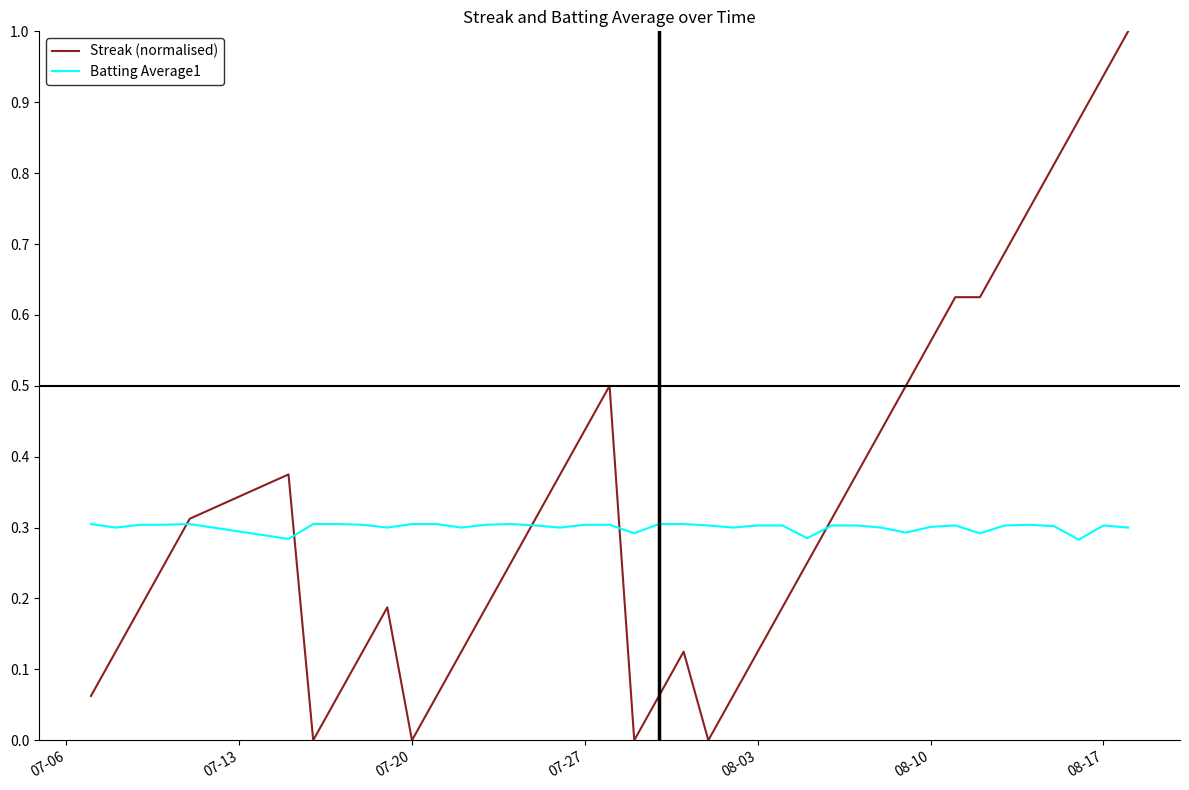

What are all the series names shown in the legend?

Streak (normalised), Batting Average1